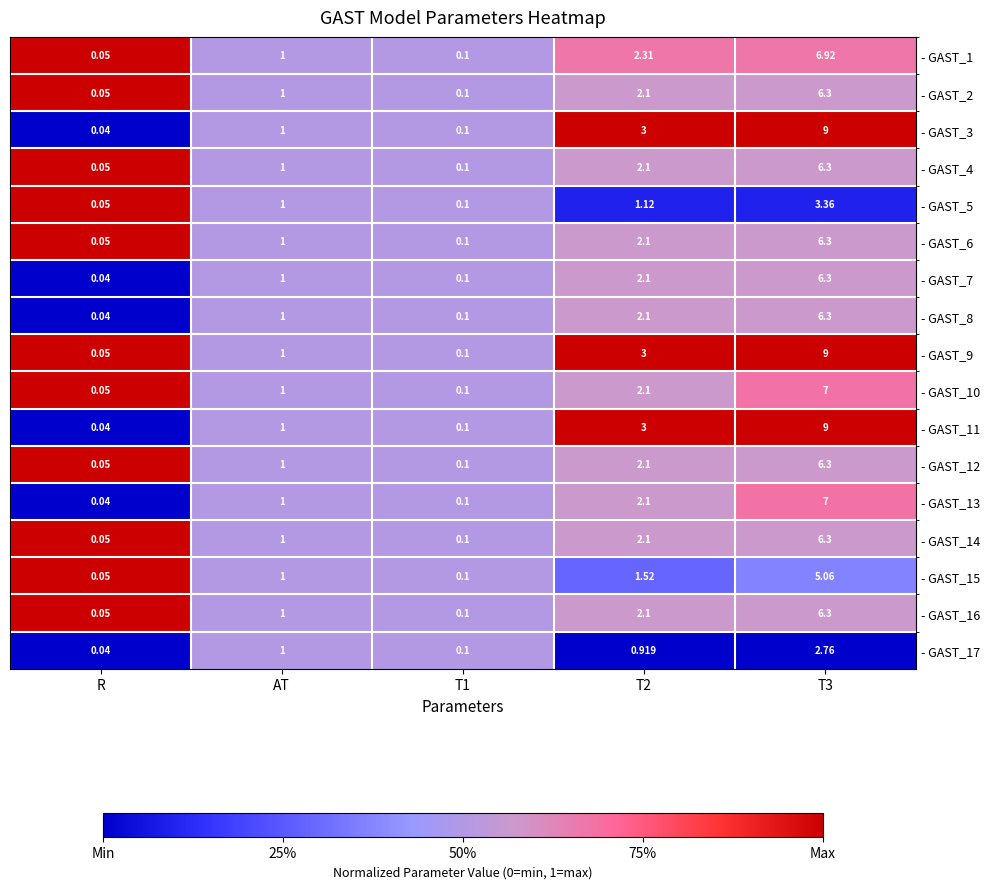

At which category does the chart reach its minimum across all series?

R